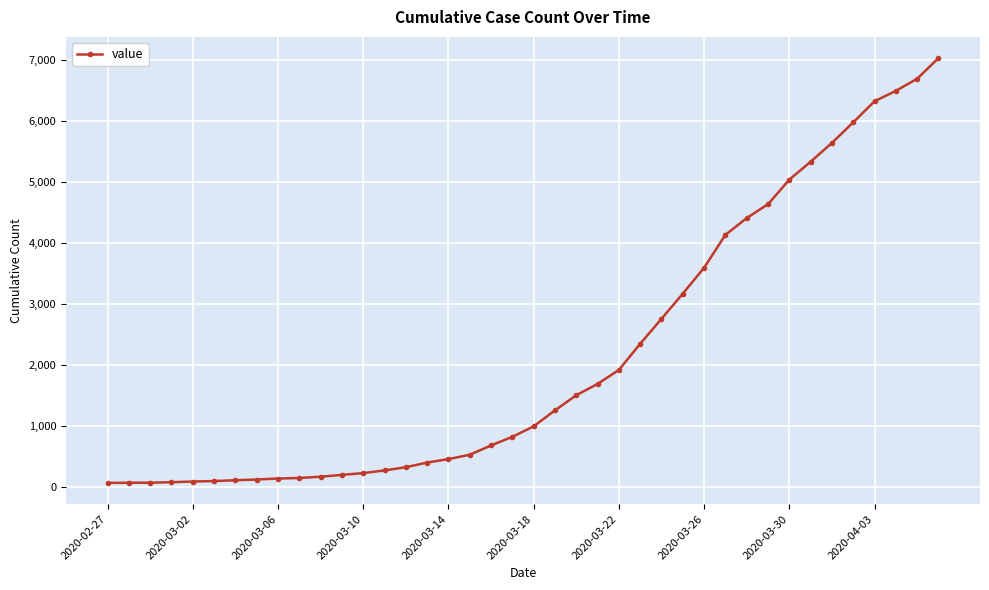

What is the greatest value displayed?

7028